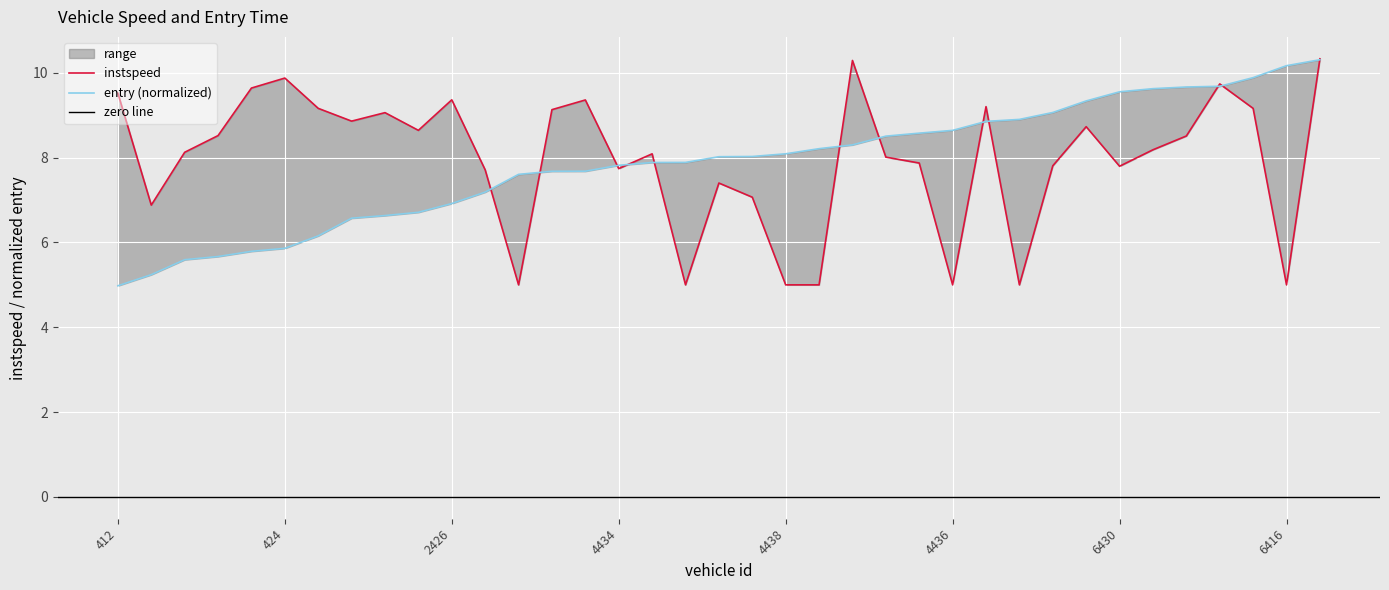

What is the greatest value displayed?

10.3